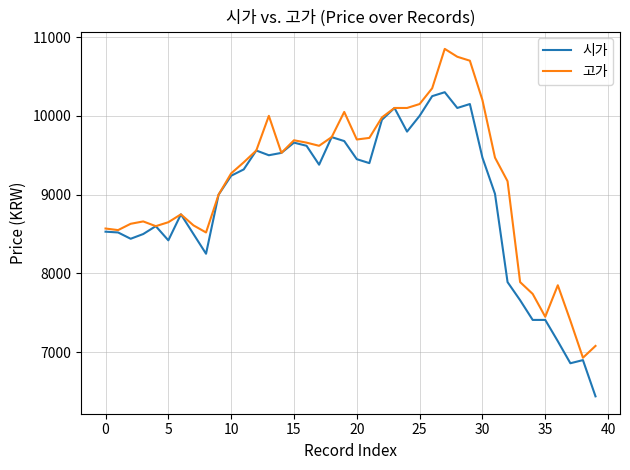

Is this an area chart (filled region under the line)?

No